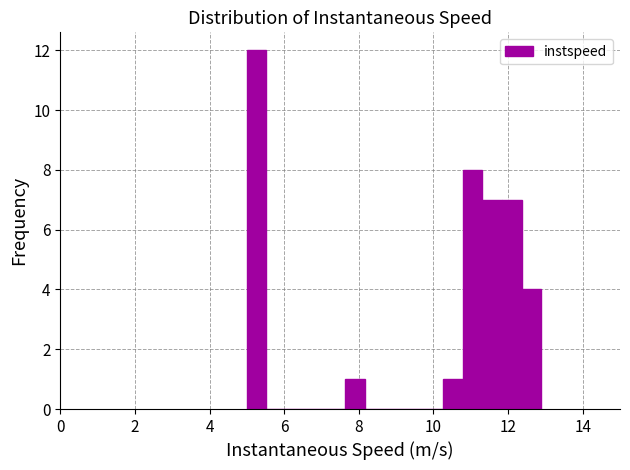

Around what value on the x-axis is the tallest bar? Give the approximate position of its centre, as read against the axis.

5.2